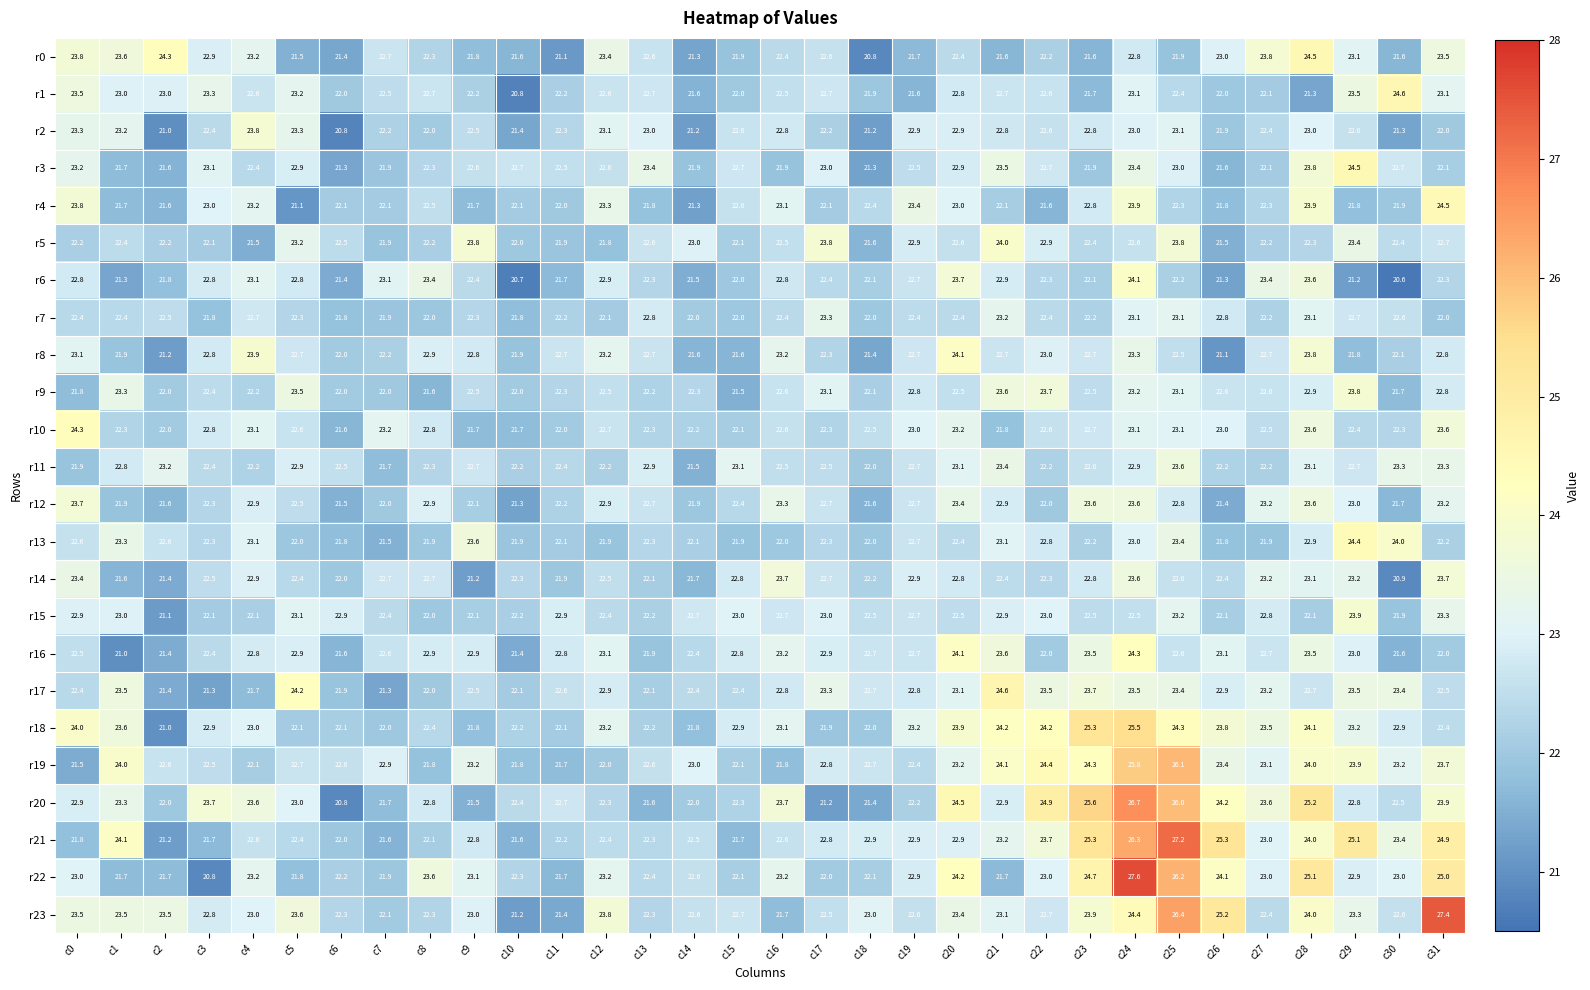

At which category does the chart reach its peak across all series?

c24